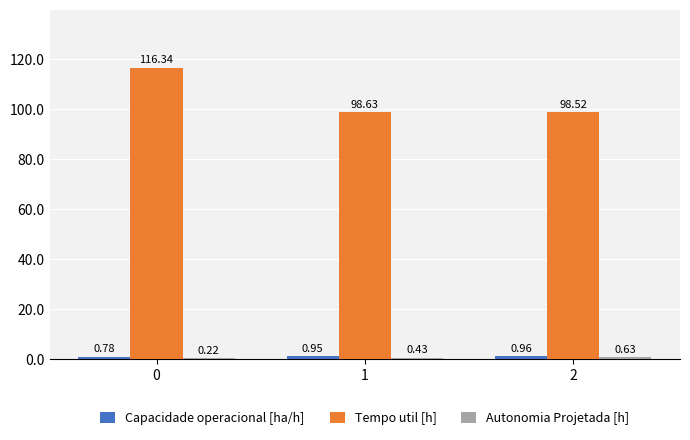

Which series changed the most between 0 and 1?

Tempo util [h]